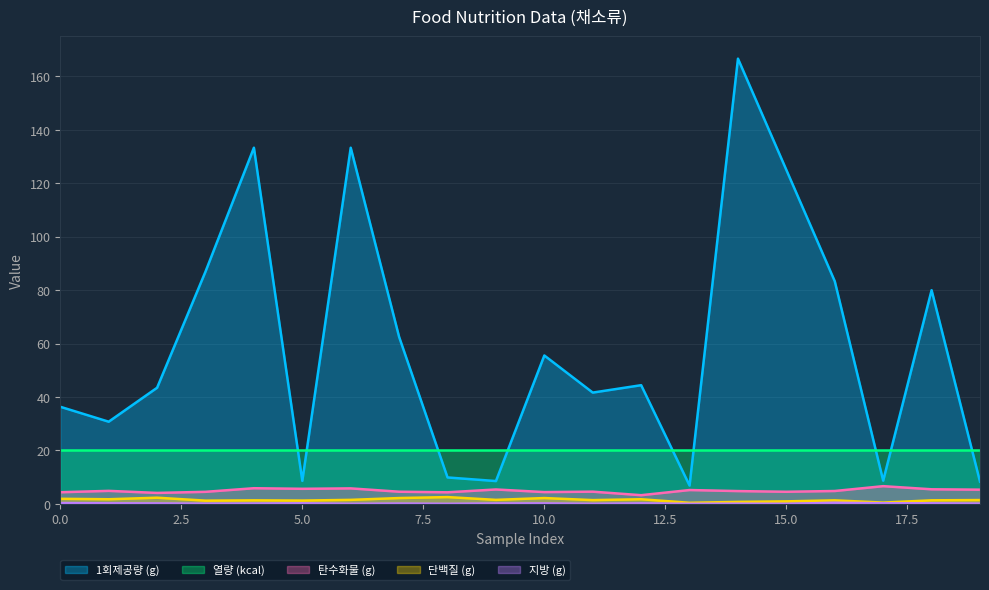

True or false: 탄수화물 (g) and 1회제공량 (g) cross at least once.

False